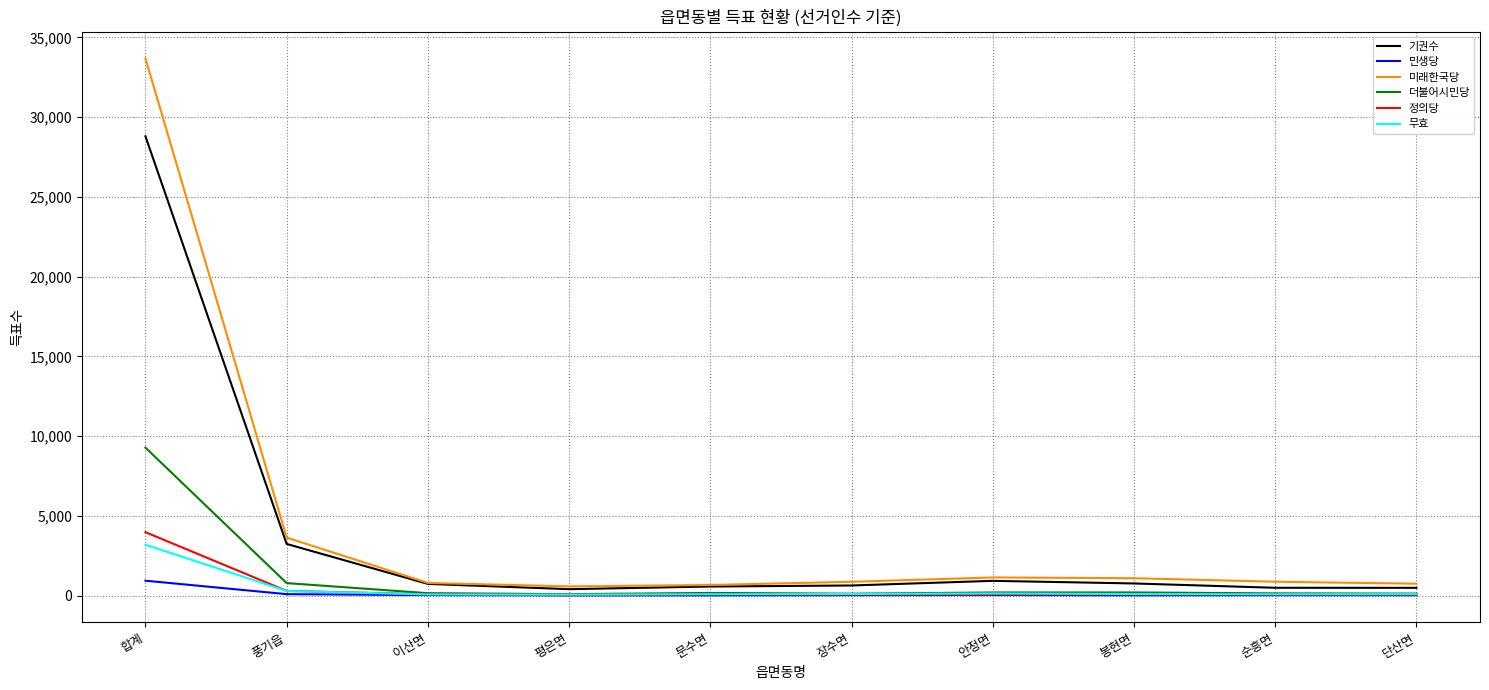

Which series changed the most between 합계 and 이산면?

미래한국당